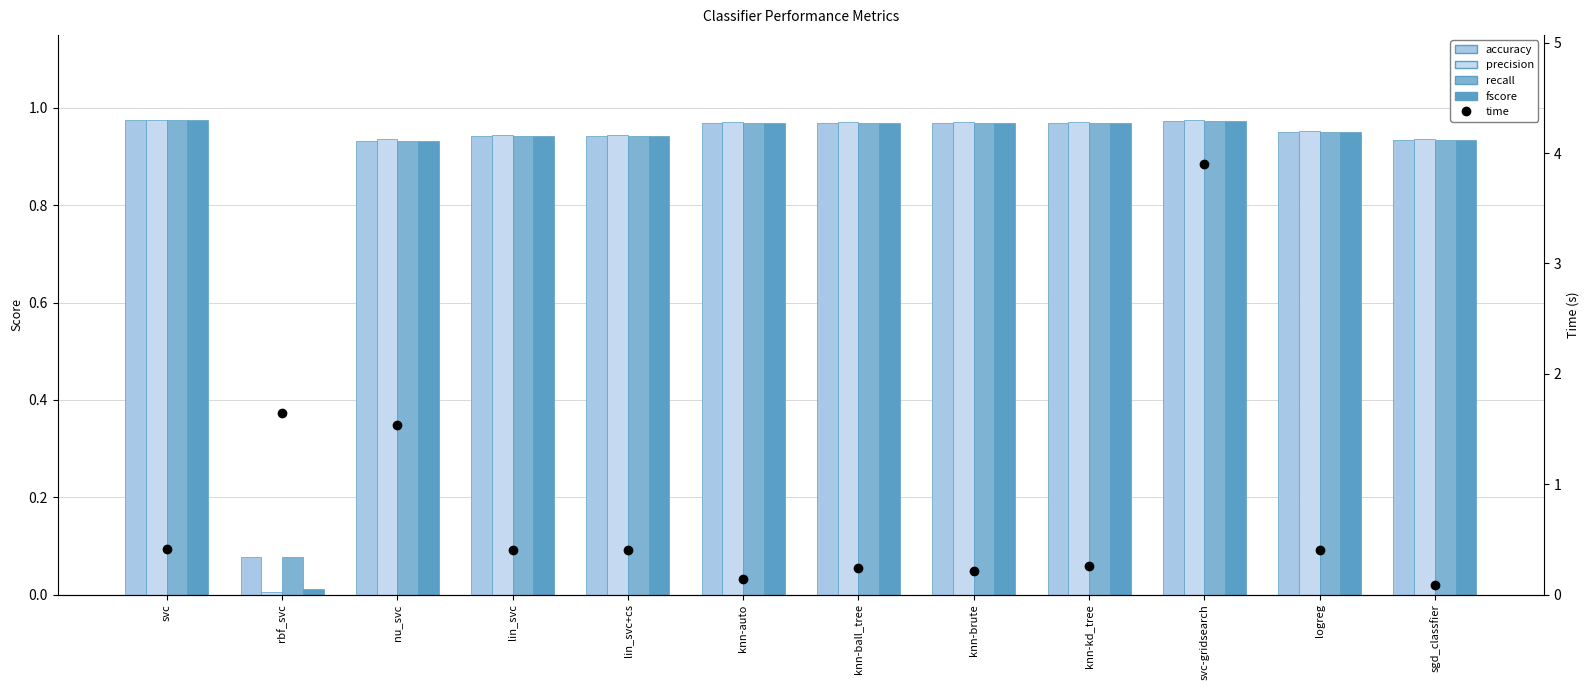

Which label corresponds to the largest value in the chart?

svc-gridsearch